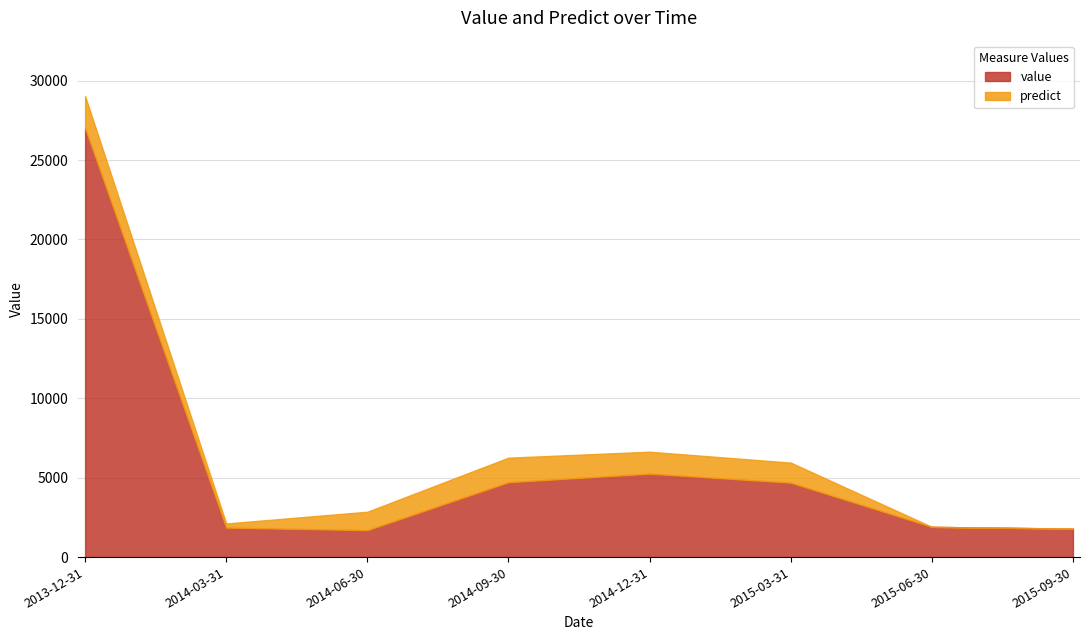

What is the difference between the maximum and minimum values in the value series?

25316.6